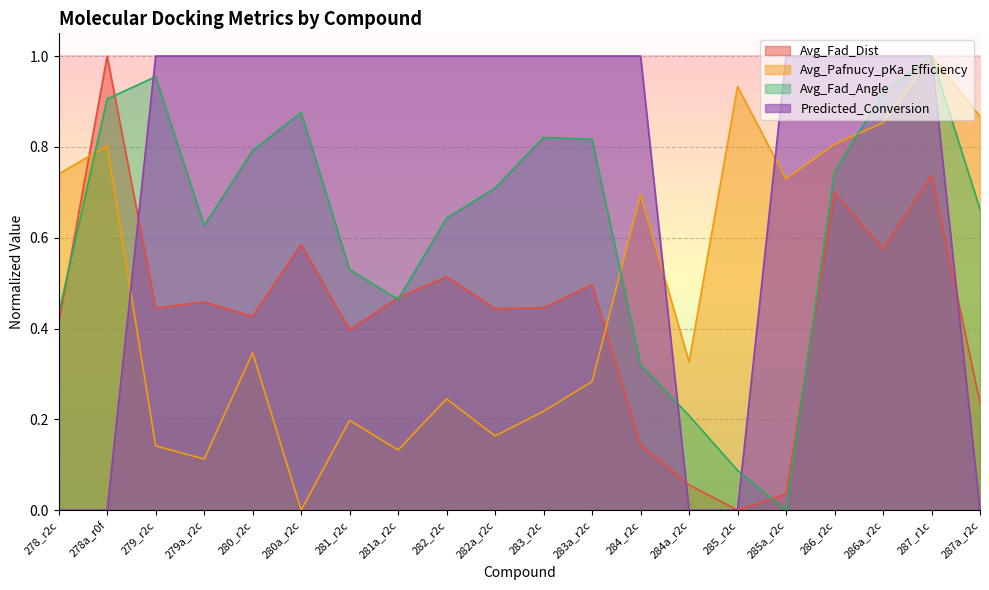

Reading left to right, transcribe all the data shown in this chart.

Avg_Fad_Dist: 278_r2c=0.4	278a_r0f=1.0	279_r2c=0.4	279a_r2c=0.5	280_r2c=0.4	280a_r2c=0.6	281_r2c=0.4	281a_r2c=0.5	282_r2c=0.5	282a_r2c=0.4	283_r2c=0.4	283a_r2c=0.5	284_r2c=0.1	284a_r2c=0.1	285_r2c=0.0	285a_r2c=0.0	286_r2c=0.7	286a_r2c=0.6	287_r1c=0.7	287a_r2c=0.2
Avg_Pafnucy_pKa_Efficiency: 278_r2c=0.7	278a_r0f=0.8	279_r2c=0.1	279a_r2c=0.1	280_r2c=0.3	280a_r2c=0.0	281_r2c=0.2	281a_r2c=0.1	282_r2c=0.2	282a_r2c=0.2	283_r2c=0.2	283a_r2c=0.3	284_r2c=0.7	284a_r2c=0.3	285_r2c=0.9	285a_r2c=0.7	286_r2c=0.8	286a_r2c=0.9	287_r1c=1.0	287a_r2c=0.9
Avg_Fad_Angle: 278_r2c=0.4	278a_r0f=0.9	279_r2c=1.0	279a_r2c=0.6	280_r2c=0.8	280a_r2c=0.9	281_r2c=0.5	281a_r2c=0.5	282_r2c=0.6	282a_r2c=0.7	283_r2c=0.8	283a_r2c=0.8	284_r2c=0.3	284a_r2c=0.2	285_r2c=0.1	285a_r2c=0.0	286_r2c=0.7	286a_r2c=0.9	287_r1c=1.0	287a_r2c=0.7
Predicted_Conversion: 278_r2c=0.0	278a_r0f=0.0	279_r2c=1.0	279a_r2c=1.0	280_r2c=1.0	280a_r2c=1.0	281_r2c=1.0	281a_r2c=1.0	282_r2c=1.0	282a_r2c=1.0	283_r2c=1.0	283a_r2c=1.0	284_r2c=1.0	284a_r2c=0.0	285_r2c=0.0	285a_r2c=1.0	286_r2c=1.0	286a_r2c=1.0	287_r1c=1.0	287a_r2c=0.0